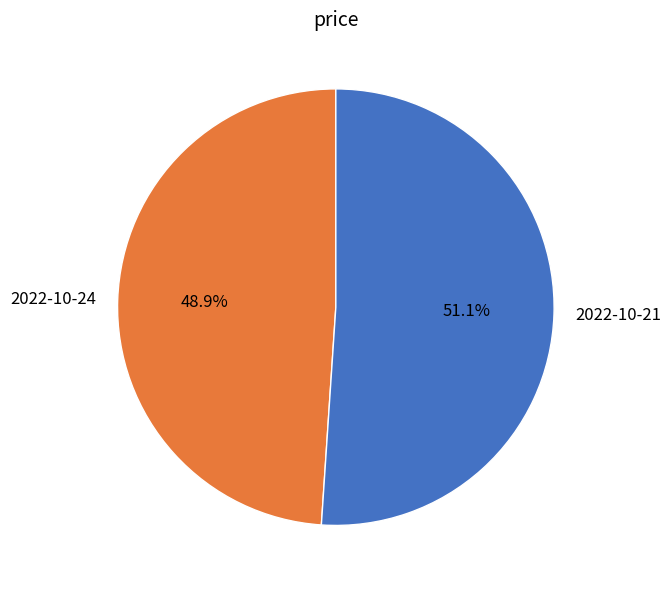

The 2022-10-24 slice represents 49% of the pie. True or false?

True